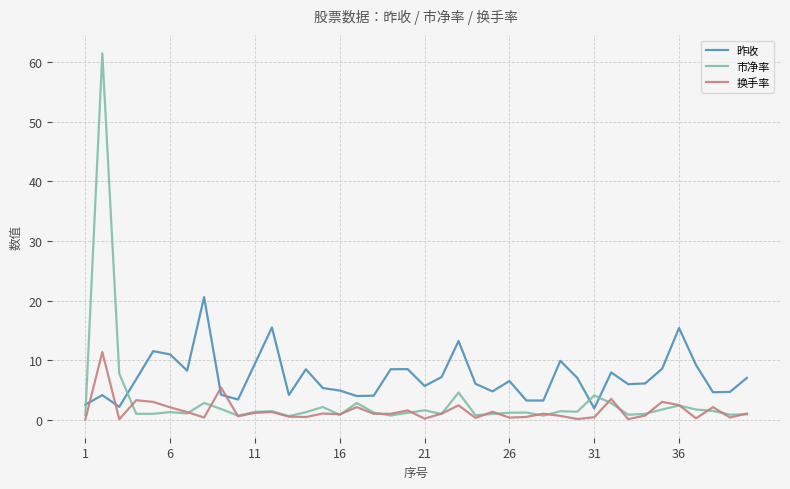

Which series has the largest total across all categories?

昨收